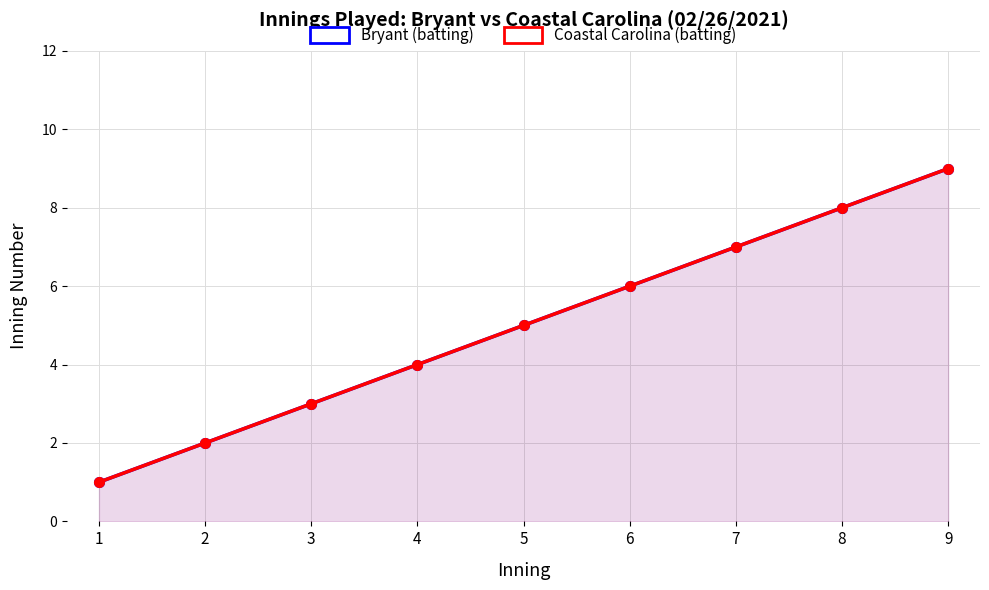

Reading right to left, what are all the values shown in this chart?

Bryant (batting): 9=9	8=8	7=7	6=6	5=5	4=4	3=3	2=2	1=1
Coastal Carolina (batting): 9=9	8=8	7=7	6=6	5=5	4=4	3=3	2=2	1=1